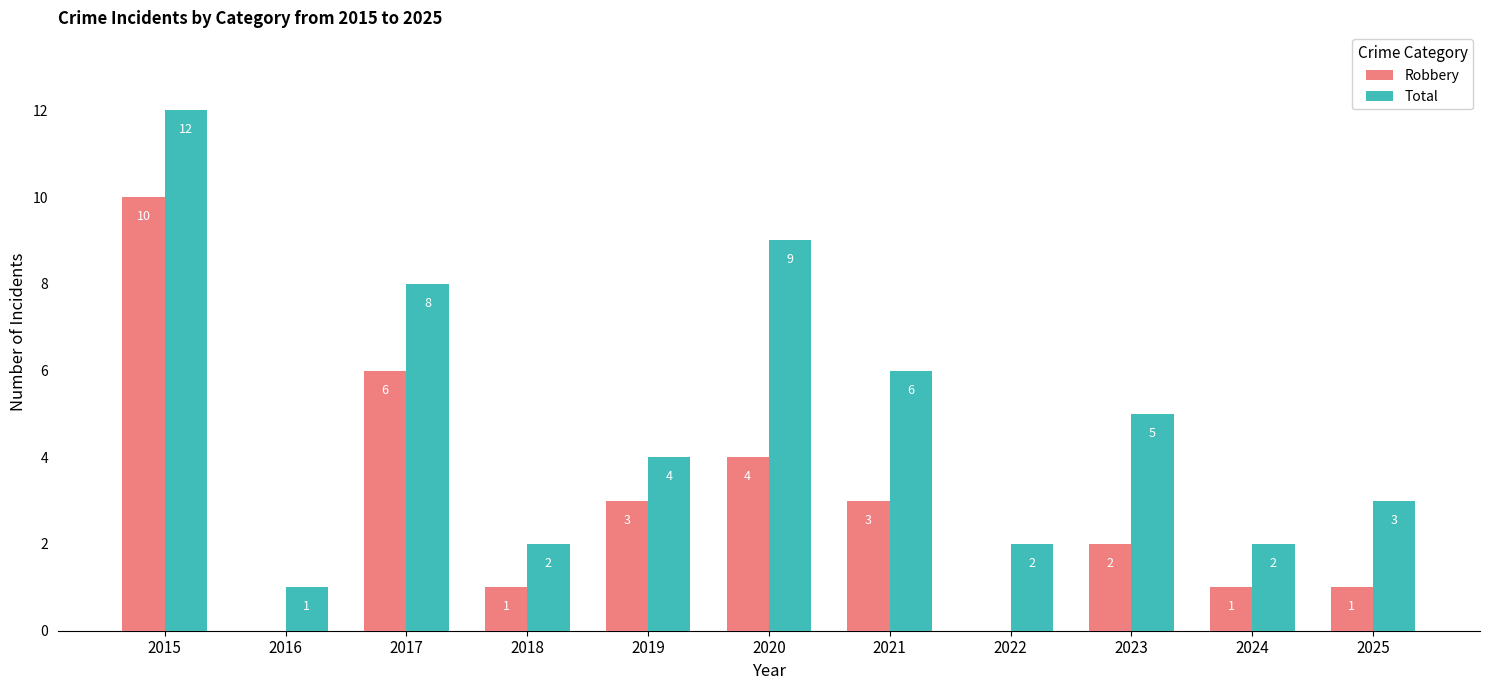

Reading left to right, transcribe all the data shown in this chart.

Robbery: 2015=10	2016=0	2017=6	2018=1	2019=3	2020=4	2021=3	2022=0	2023=2	2024=1	2025=1
Total: 2015=12	2016=1	2017=8	2018=2	2019=4	2020=9	2021=6	2022=2	2023=5	2024=2	2025=3